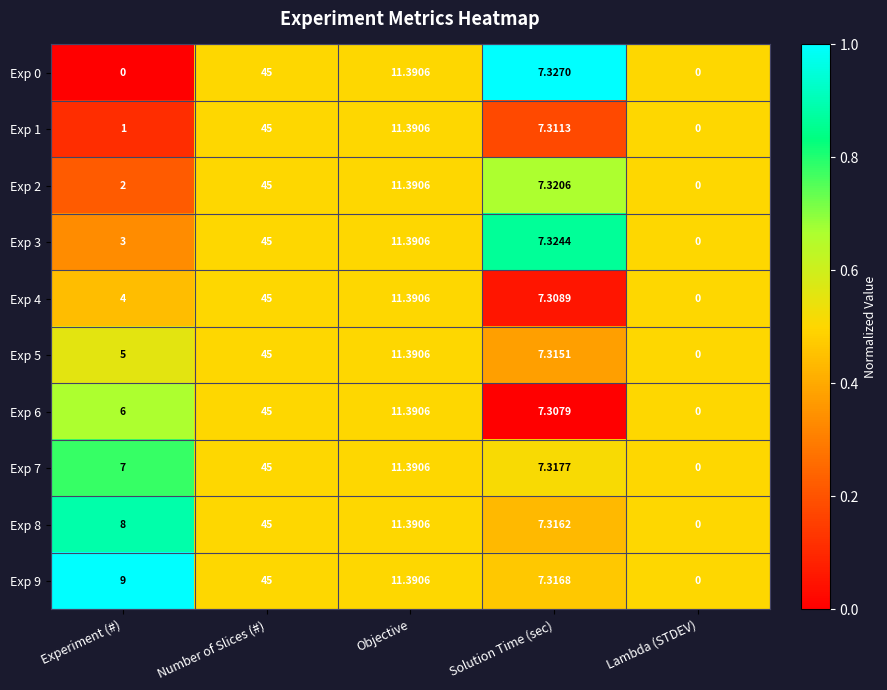

At which category is the sum across all series the highest?

Number of Slices (#)